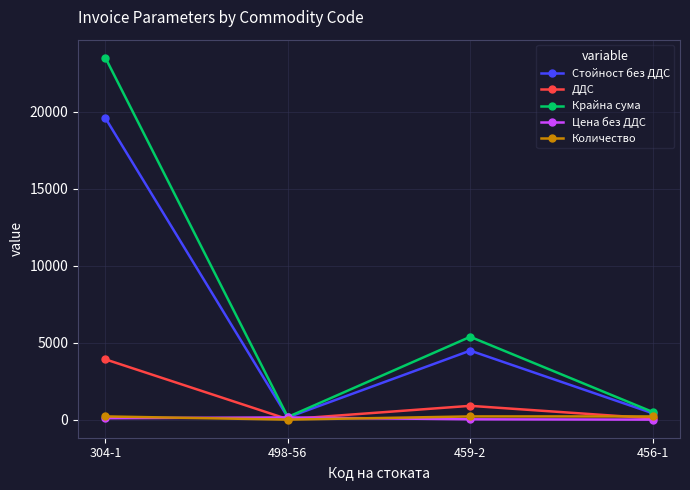

True or false: Цена без ДДС has more than 1 points higher than both neighbors.

False